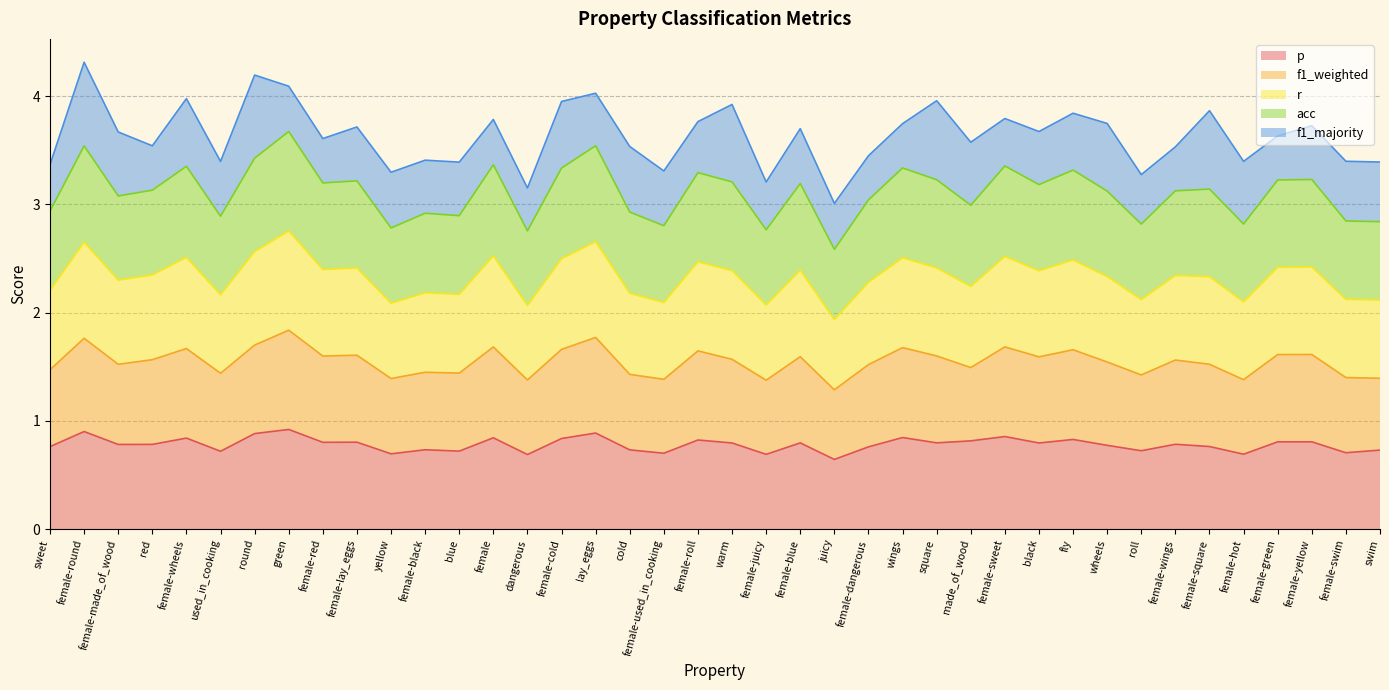

Is the value of acc at female-green greater than the value of r at female-wings?

No